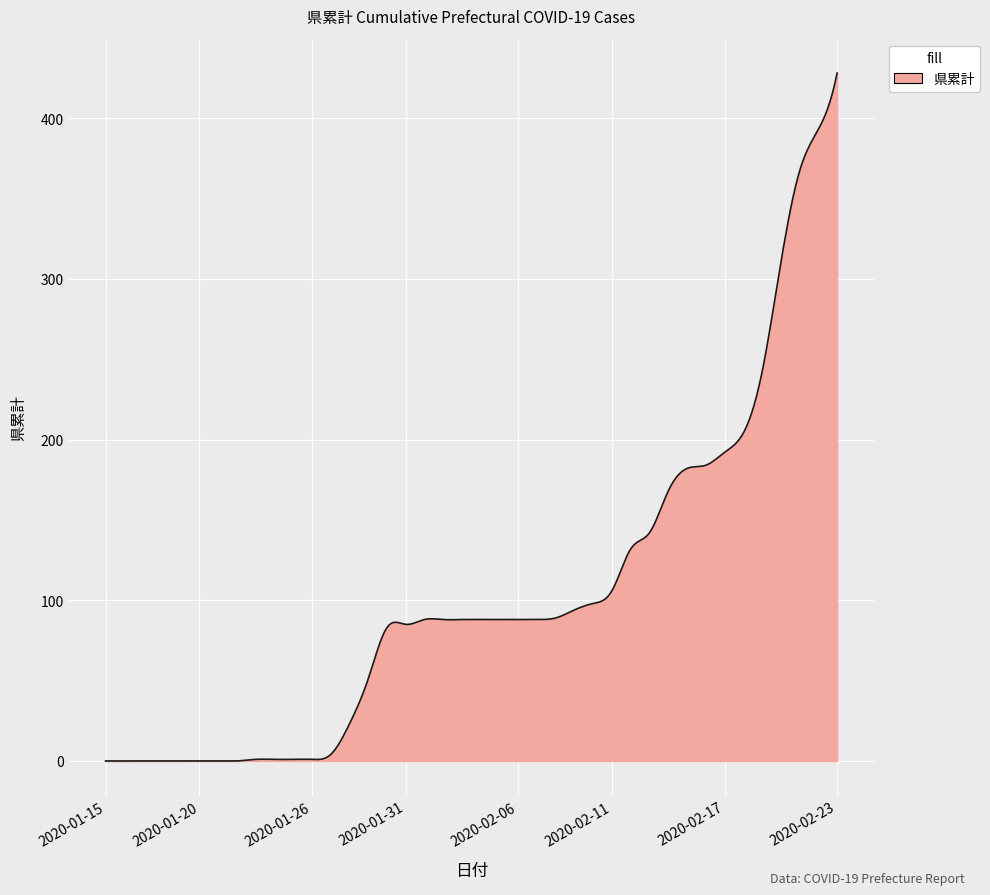

What is the greatest value displayed?

428.0